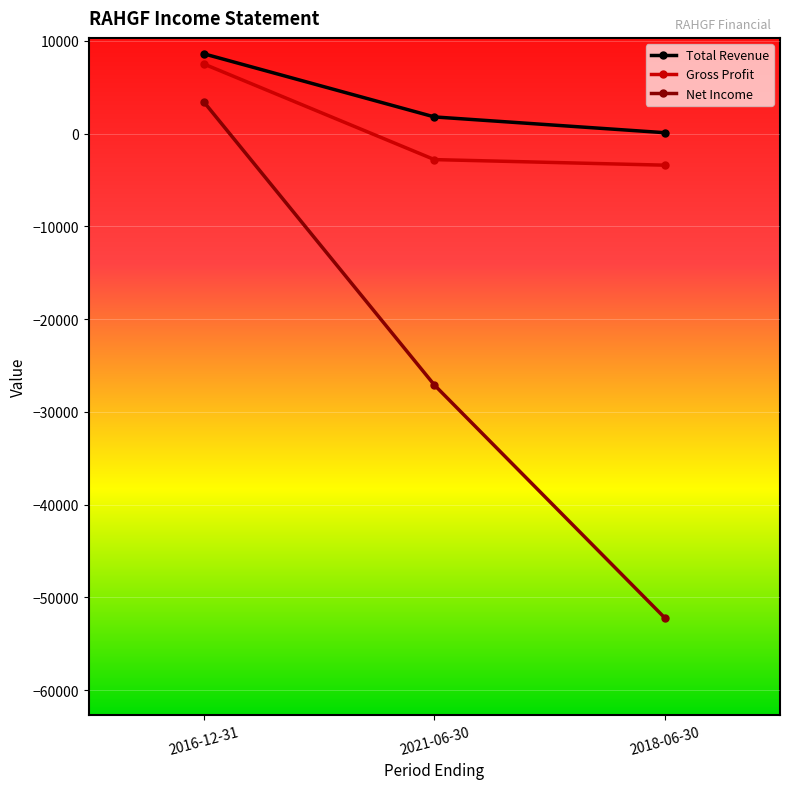

Count the number of categories in the chart.

3